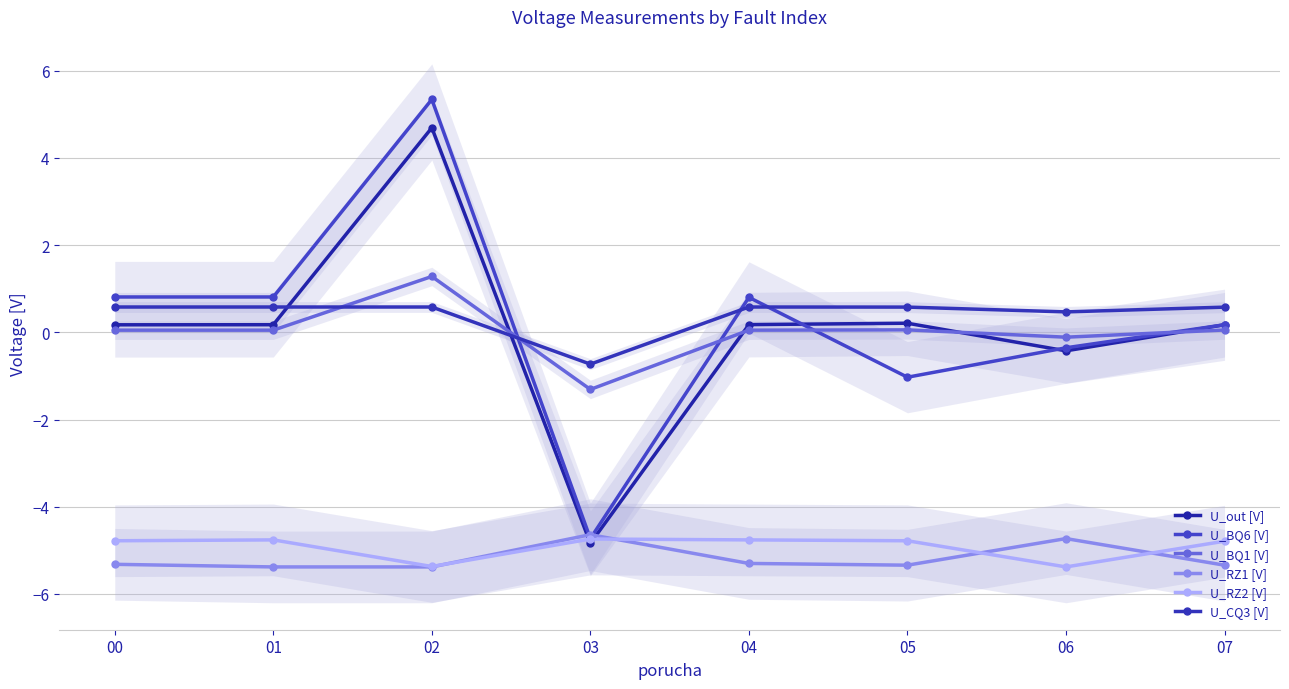

In U_BQ1 [V], how many points are lower than both neighbors (excluding endpoints)?

2